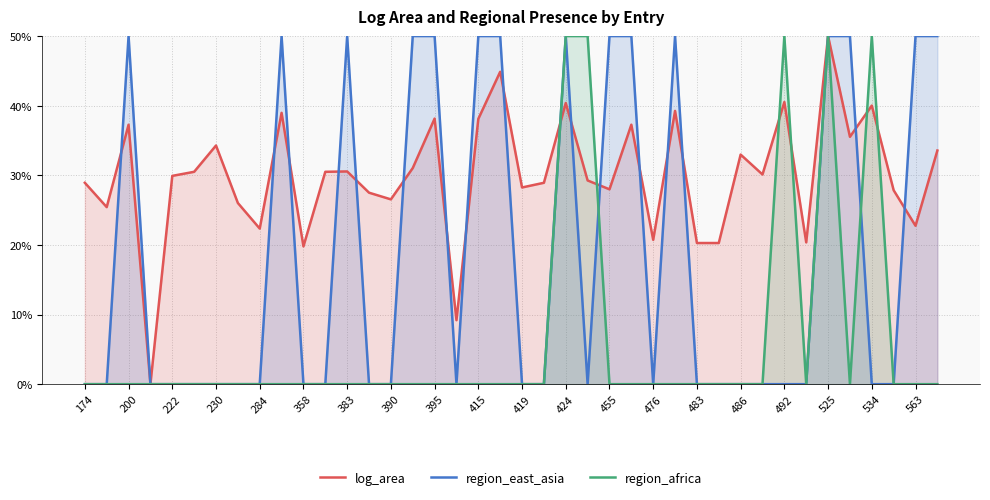

True or false: region_africa has more than 2 points higher than both neighbors.

True